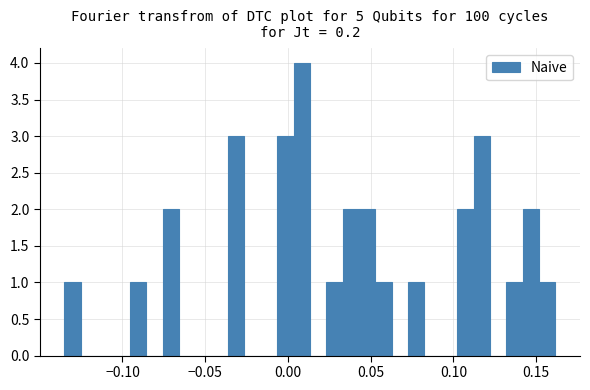

Read against the x-axis, roughly where is the centre of the tallest bar?

0.010